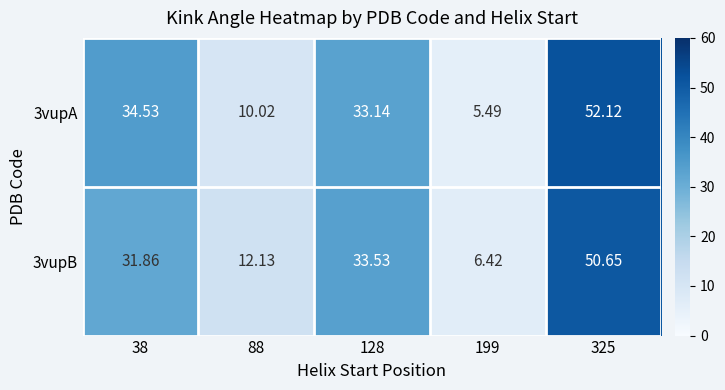

Is the value of 3vupB at 325 greater than the value of 3vupA at 199?

Yes